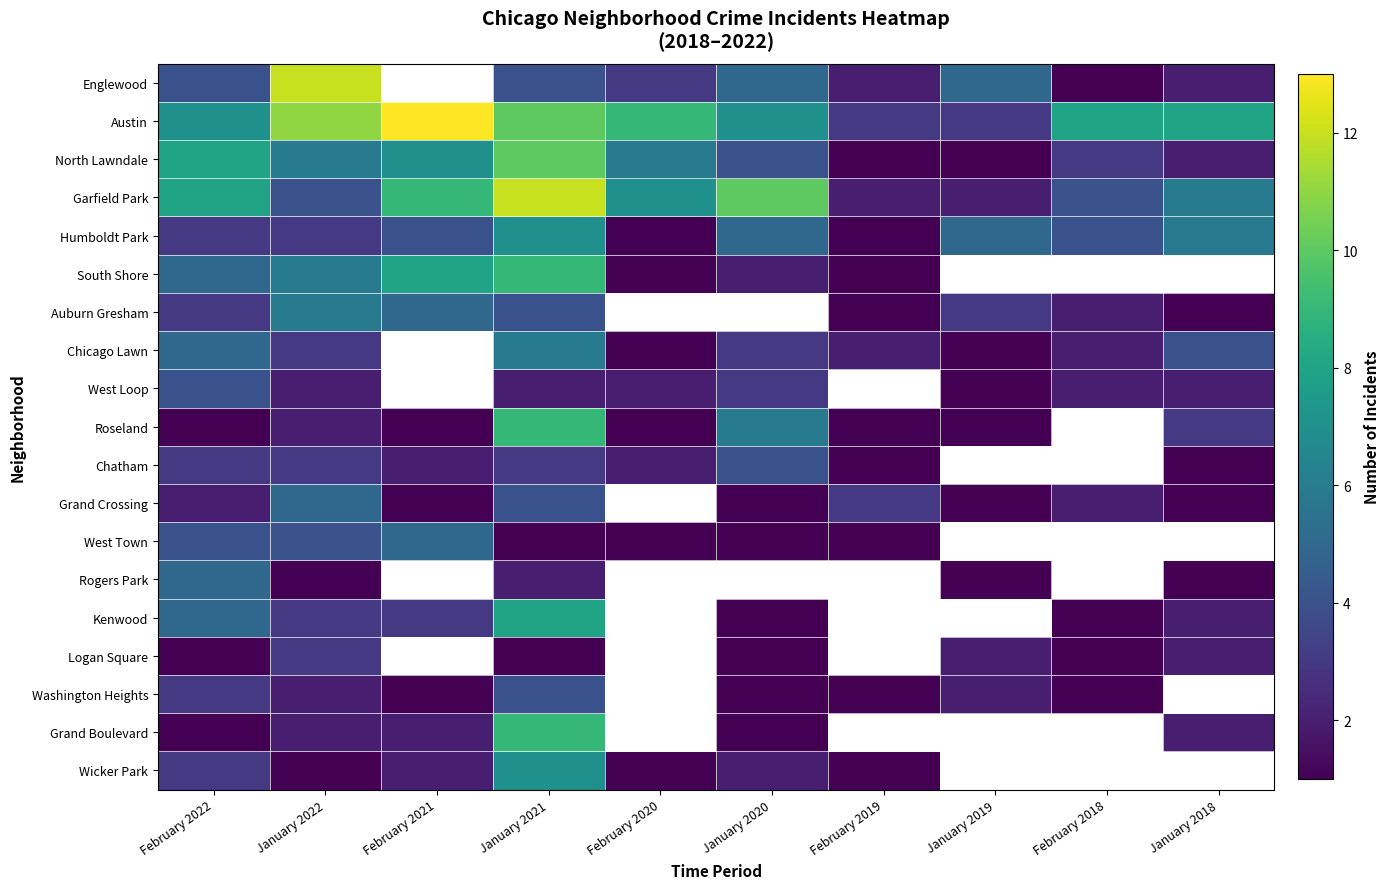

How many positive values does the South Shore series have?

7